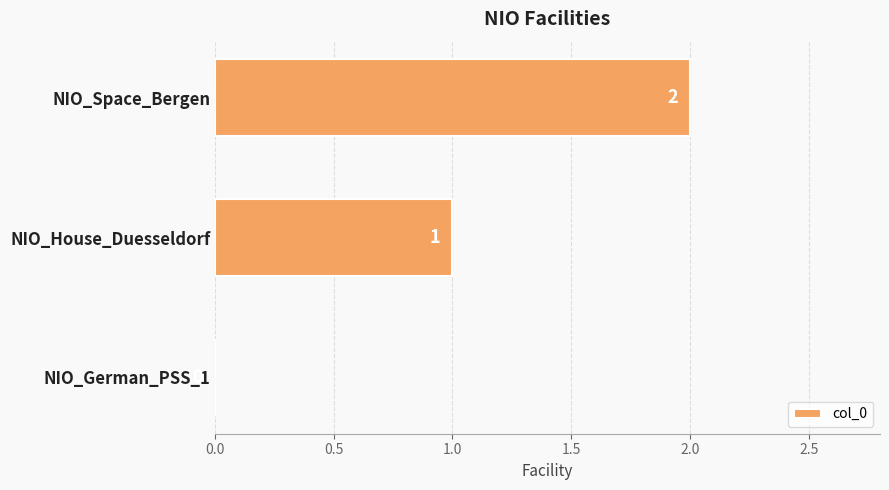

Where is the data nearest to the value 1?

NIO_House_Duesseldorf